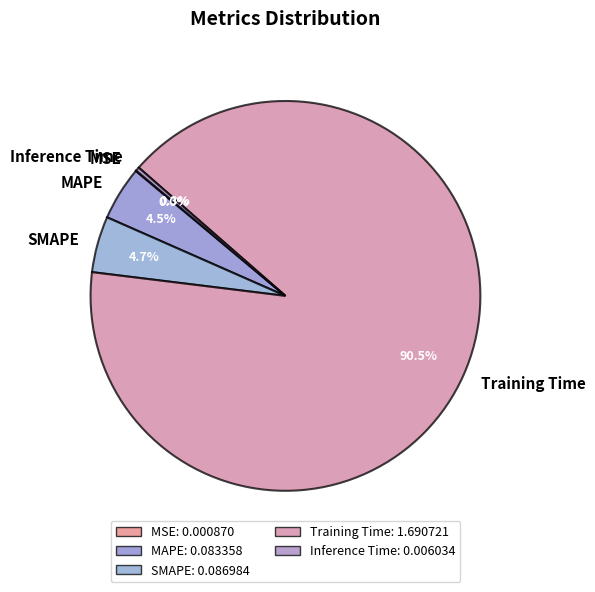

What percentage do Training Time and MAPE together represent?

95.0%